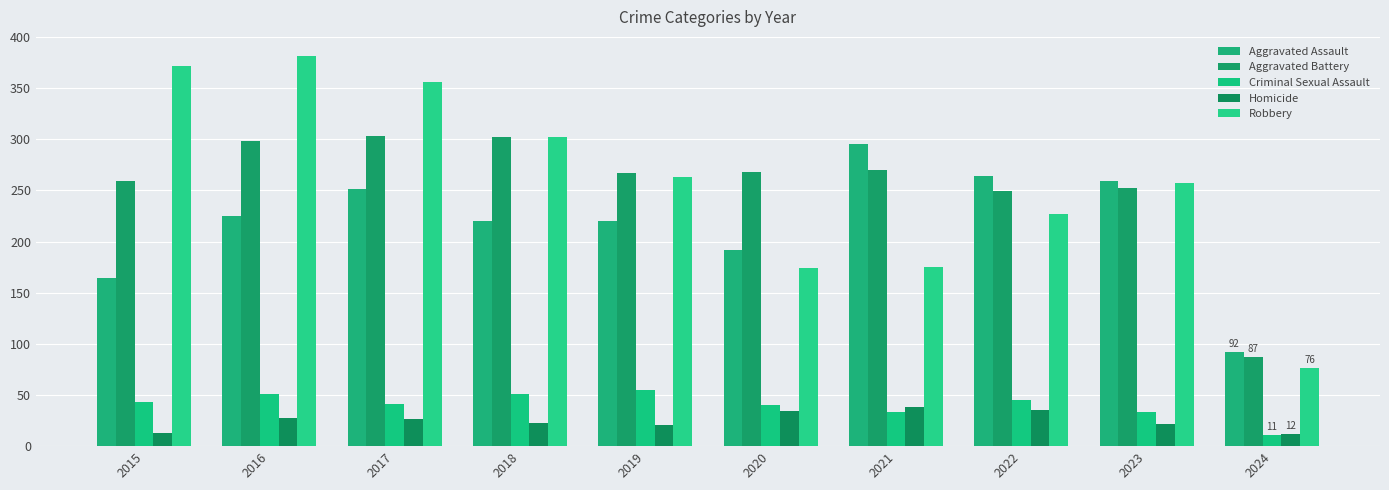

What are all the series names shown in the legend?

Aggravated Assault, Aggravated Battery, Criminal Sexual Assault, Homicide, Robbery